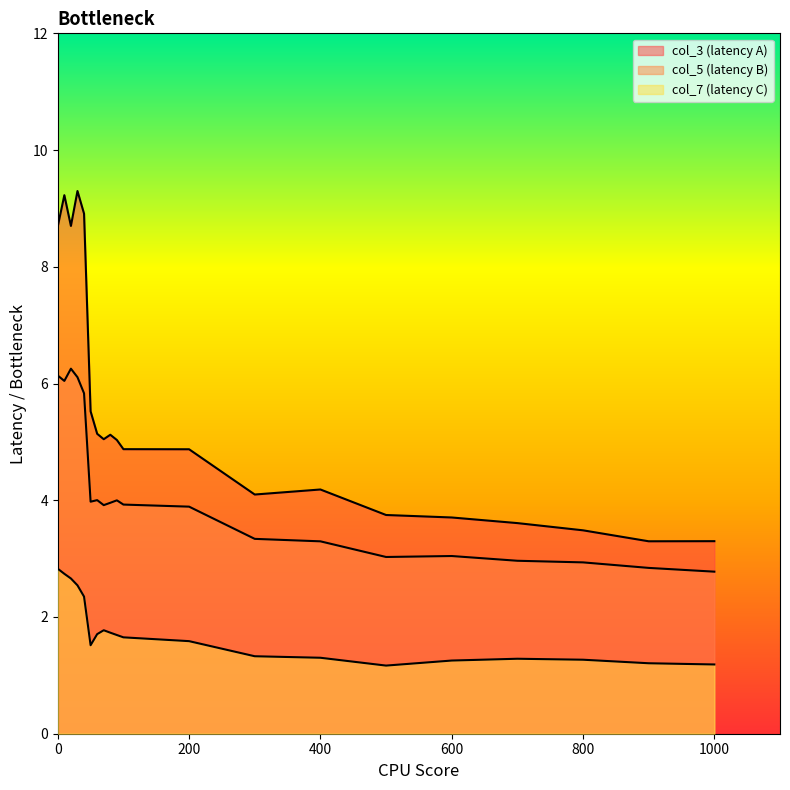

At which label is col_5 closest to 4?

90